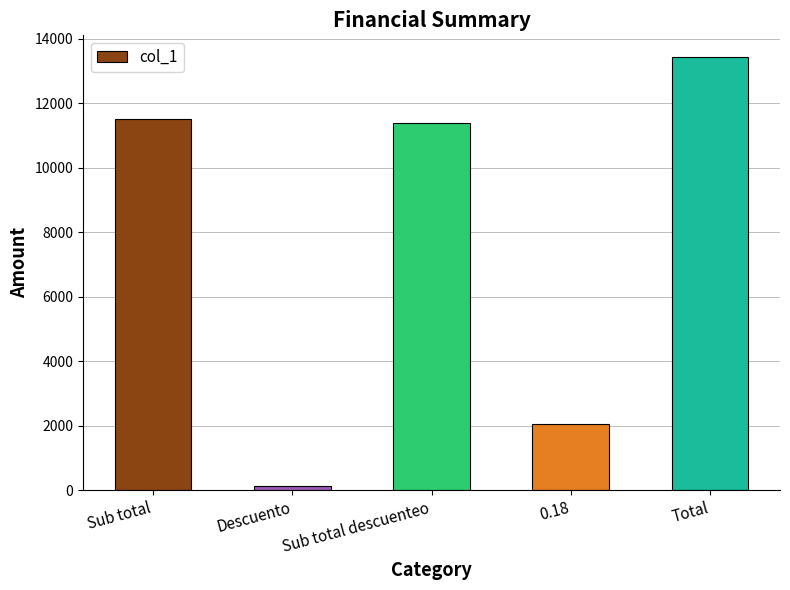

What is the difference between the maximum and minimum values?

13308.4